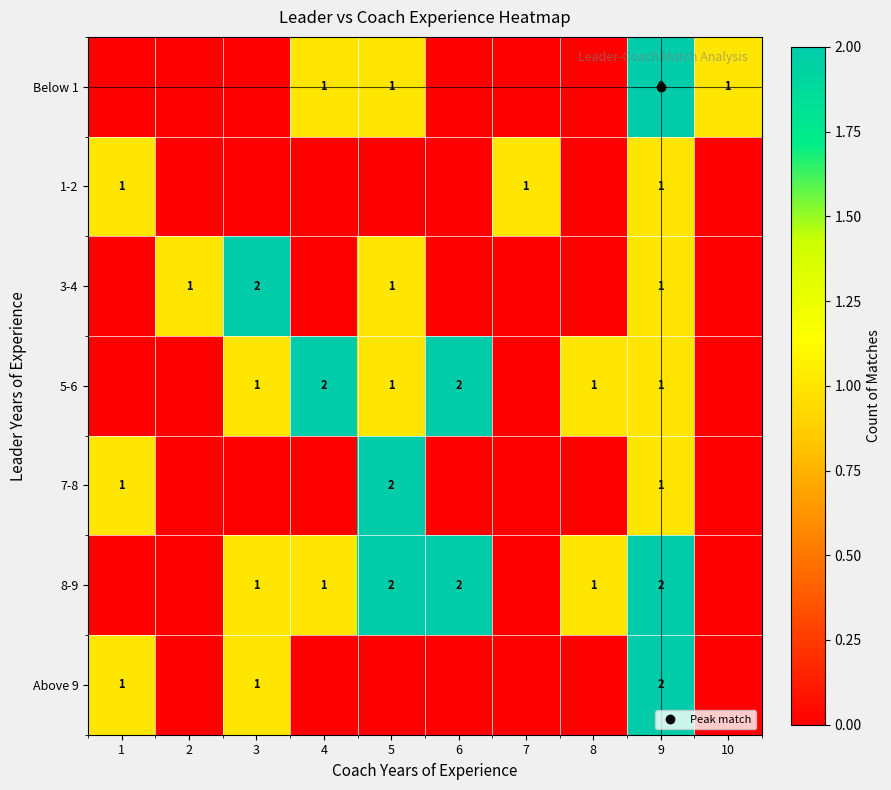

The 1-2 series shows 0 at 10. True or false?

True